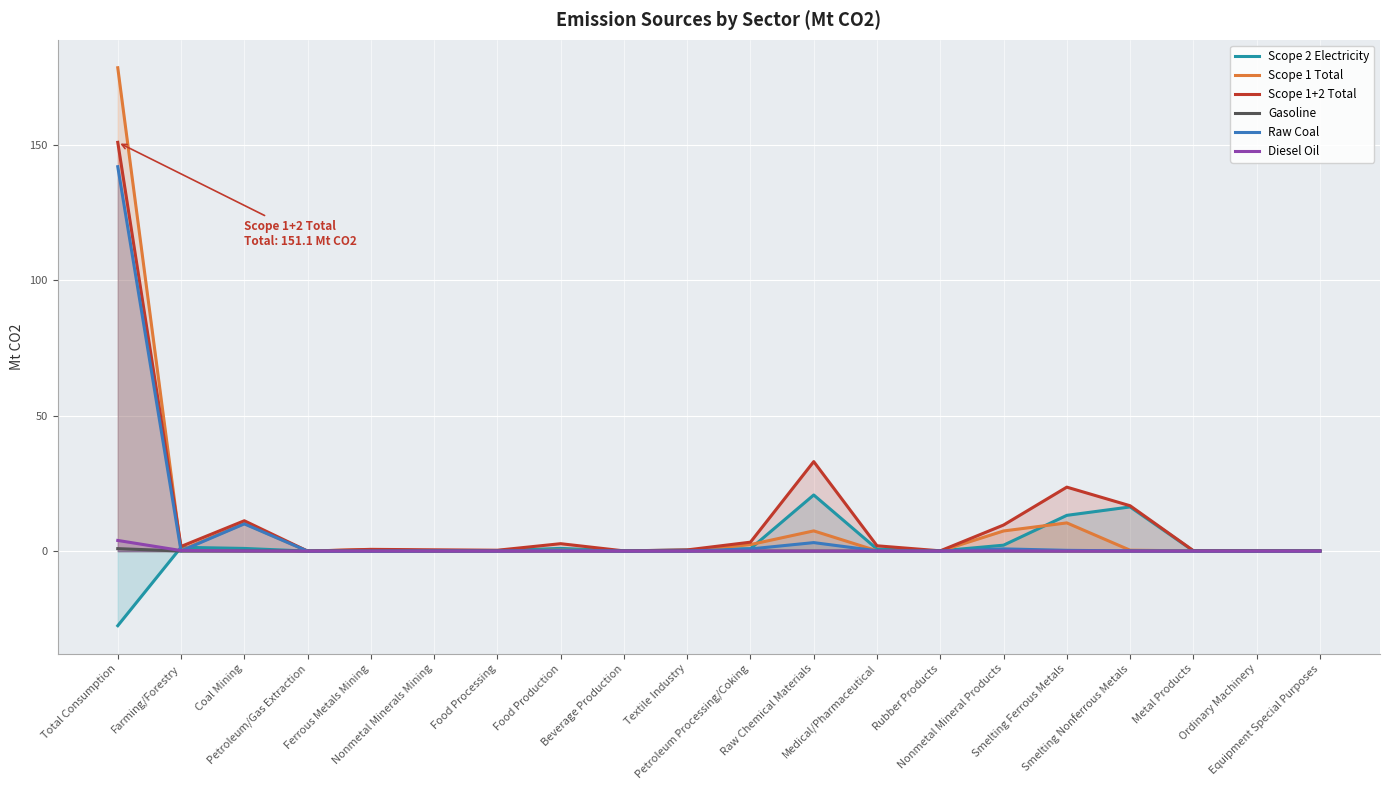

True or false: Scope 2 Electricity and Scope 1+2 Total cross at least once.

False